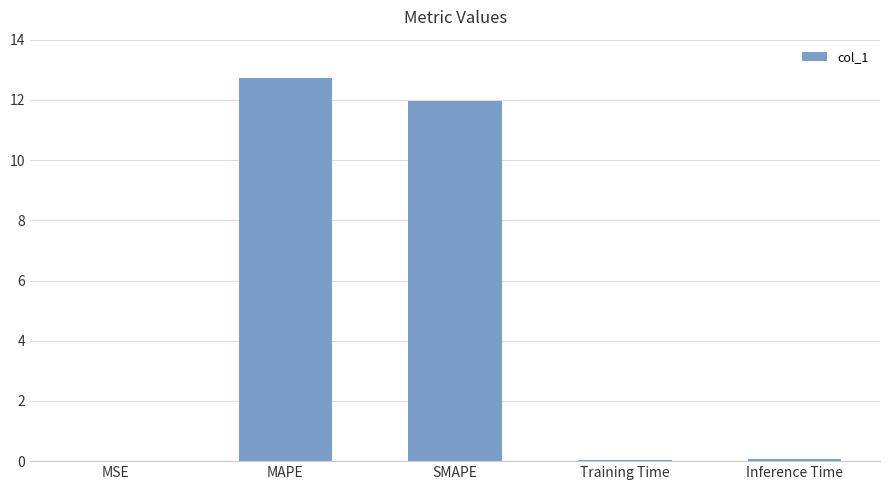

What is the sum of all values?

24.8